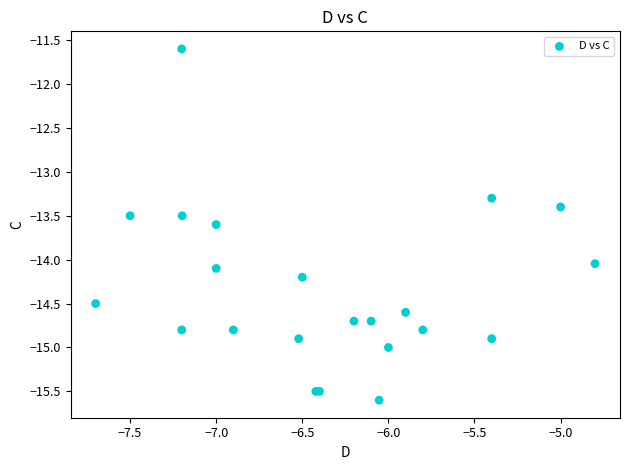

What Y value in the scatter plot is closest to -13?

-13.3